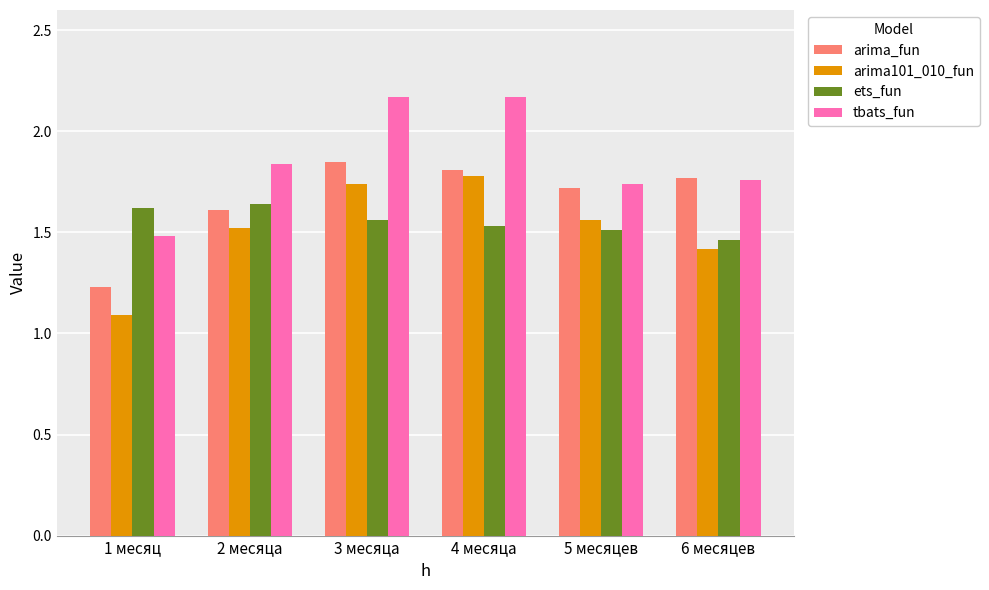

The arima_fun series shows 1.8 at 4 месяца. True or false?

True